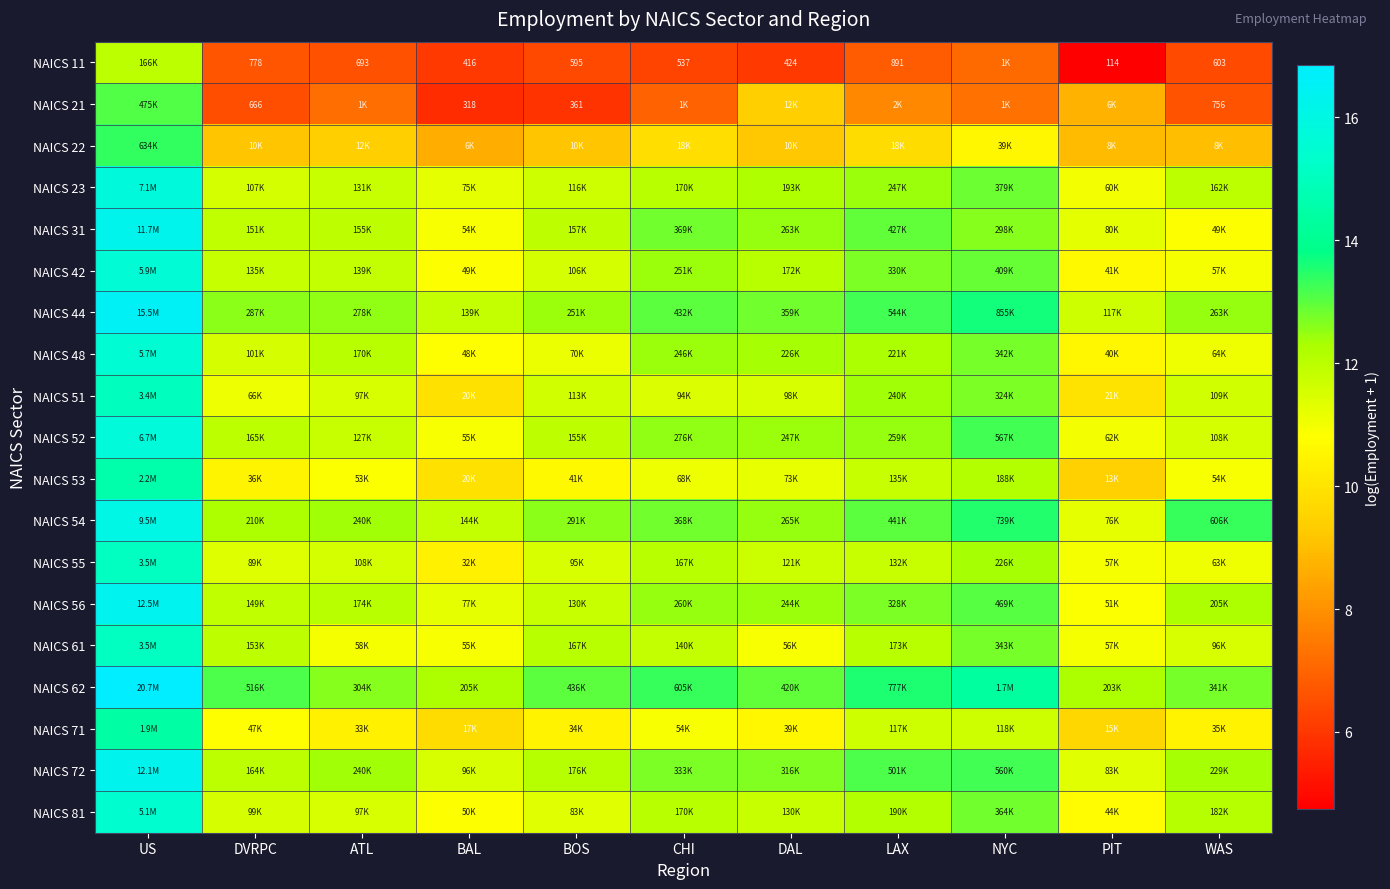

At which label does NAICS 71 reach its peak?

US